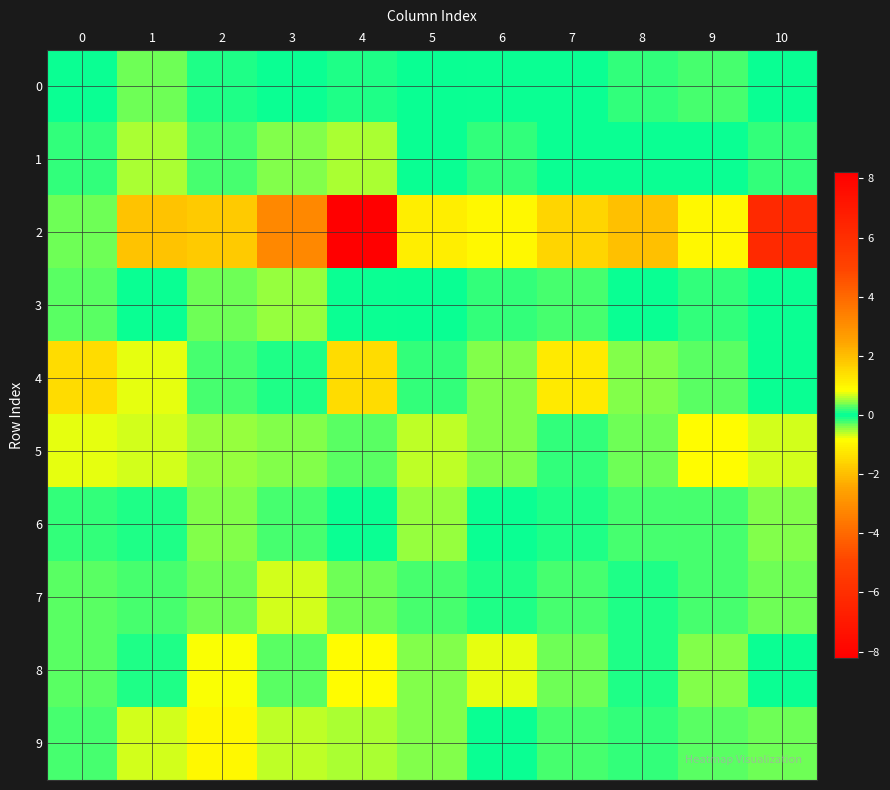

Reading right to left, transcribe all the data shown in this chart.

0: 10=-0.0	9=-0.2	8=-0.1	7=0.0	6=0.1	5=-0.0	4=-0.1	3=0.1	2=0.1	1=0.3	0=0.0
1: 10=0.1	9=0.0	8=0.0	7=0.0	6=-0.2	5=-0.1	4=-0.5	3=0.4	2=0.2	1=0.6	0=-0.2
2: 10=-6.2	9=0.9	8=1.9	7=-1.6	6=-0.9	5=-1.1	4=8.2	3=-3.2	2=1.8	1=1.9	0=0.3
3: 10=0.0	9=-0.2	8=-0.0	7=-0.2	6=0.2	5=-0.0	4=0.0	3=-0.5	2=0.3	1=-0.1	0=0.3
4: 10=-0.0	9=0.3	8=-0.4	7=1.2	6=-0.4	5=0.2	4=1.5	3=0.1	2=0.2	1=-0.7	0=-1.4
5: 10=0.7	9=-0.9	8=0.4	7=-0.2	6=-0.4	5=-0.6	4=0.3	3=-0.4	2=-0.5	1=-0.7	0=0.7
6: 10=0.4	9=-0.2	8=0.2	7=0.1	6=0.0	5=0.5	4=0.1	3=0.2	2=-0.4	1=-0.1	0=0.1
7: 10=0.4	9=-0.2	8=-0.1	7=0.2	6=-0.1	5=-0.2	4=0.3	3=-0.7	2=0.4	1=-0.2	0=-0.3
8: 10=0.0	9=-0.4	8=0.1	7=-0.3	6=0.7	5=0.4	4=0.9	3=-0.3	2=0.8	1=-0.1	0=-0.3
9: 10=0.4	9=-0.3	8=0.2	7=-0.2	6=-0.0	5=0.4	4=-0.6	3=-0.6	2=1.0	1=-0.7	0=0.3